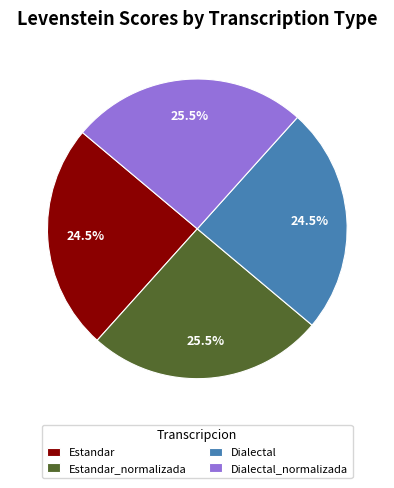

What percentage do Estandar and Dialectal_normalizada together represent?

50.0%